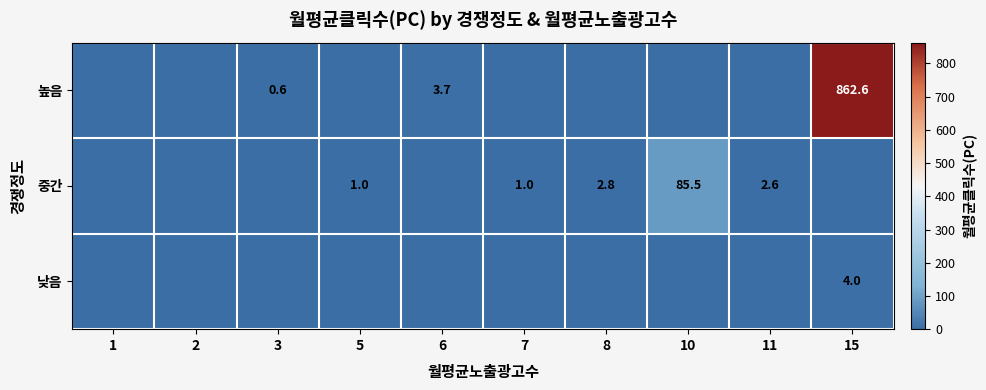

What is the total value across all series at 6?

3.7